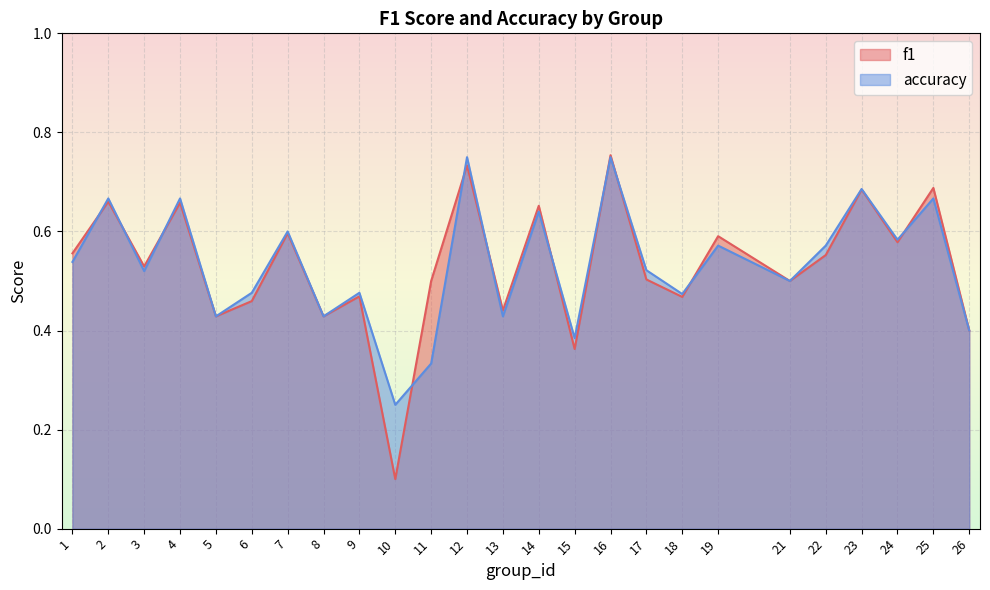

At which label is accuracy closest to 0?

10